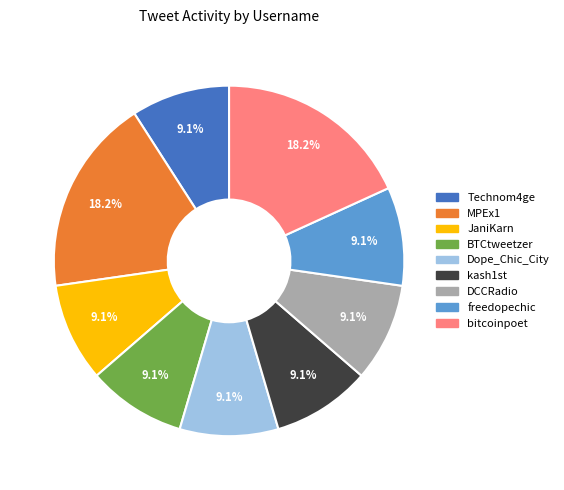

To the nearest percent, what portion does BTCtweetzer represent?

9%